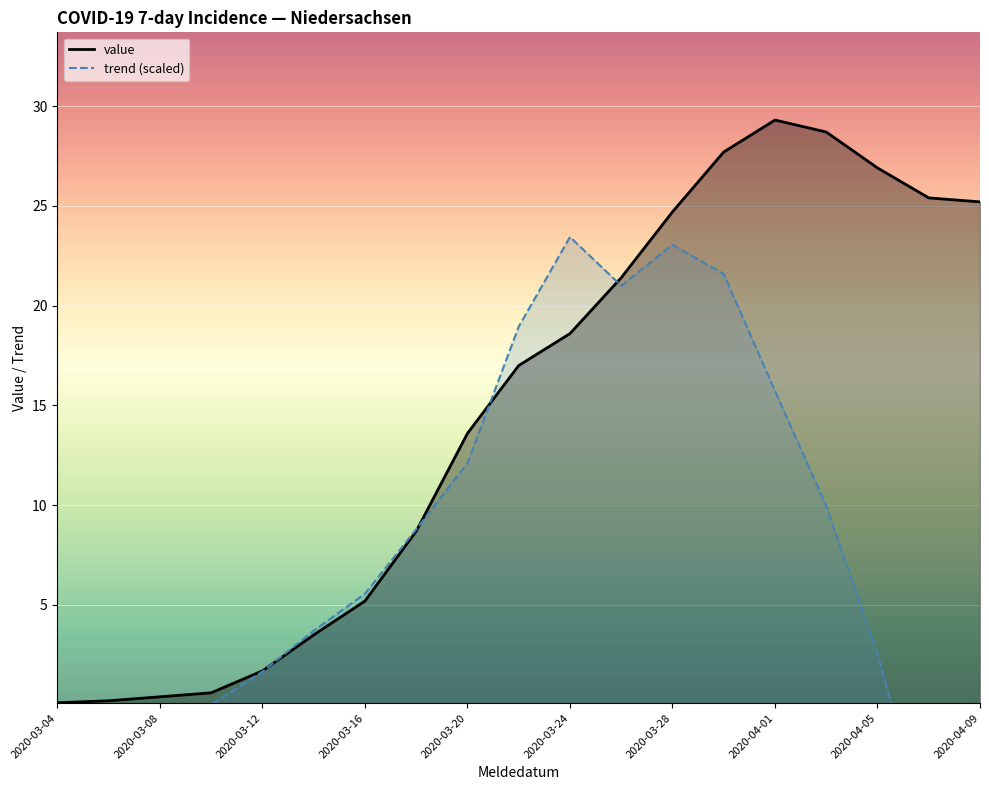

True or false: value has a value of 1.6 at 2020-03-16.

False